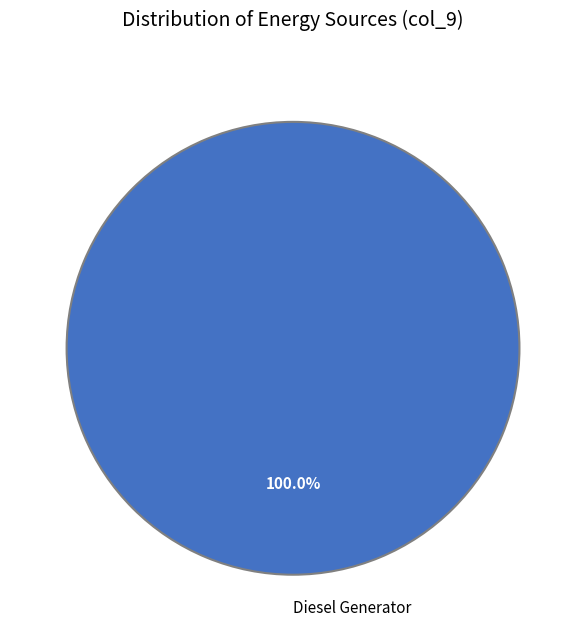

How many segments does this pie chart have?

1